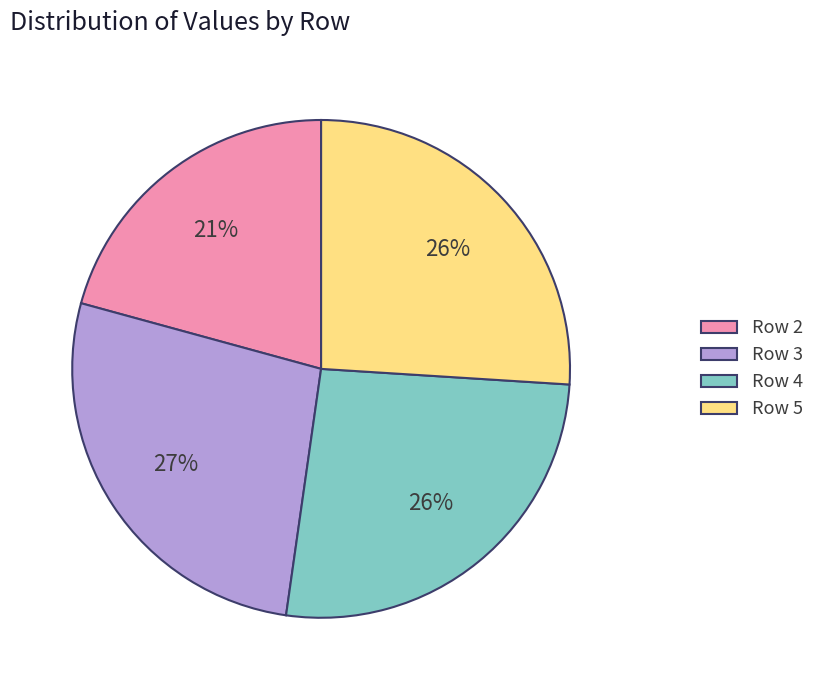

Does any single category account for the majority?

No